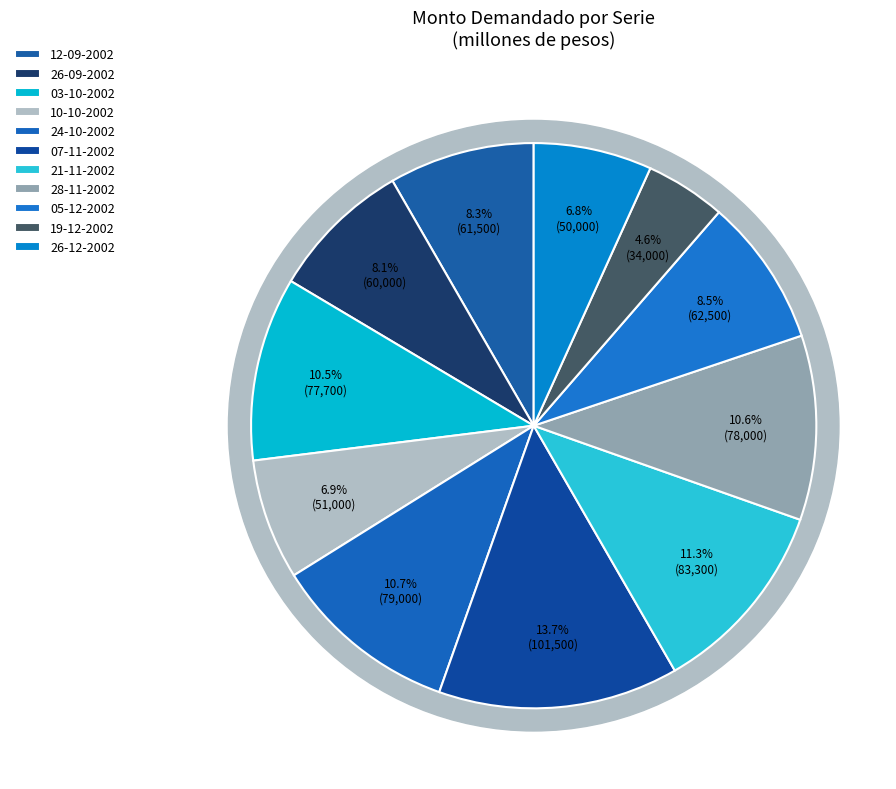

Rank the categories by value from lowest to highest.

19-12-2002, 26-12-2002, 10-10-2002, 26-09-2002, 12-09-2002, 05-12-2002, 03-10-2002, 28-11-2002, 24-10-2002, 21-11-2002, 07-11-2002